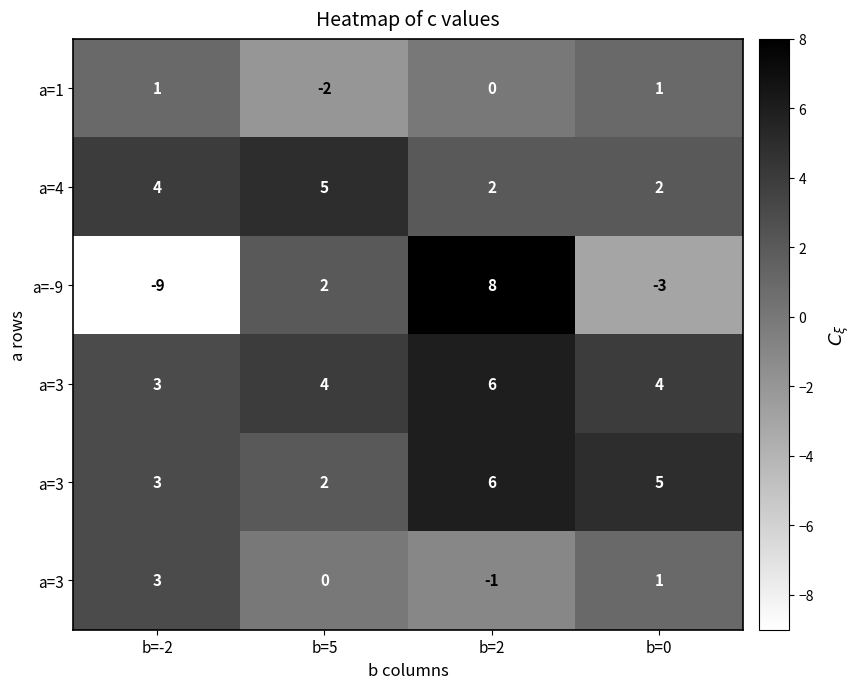

At which category does the chart reach its peak across all series?

b=2